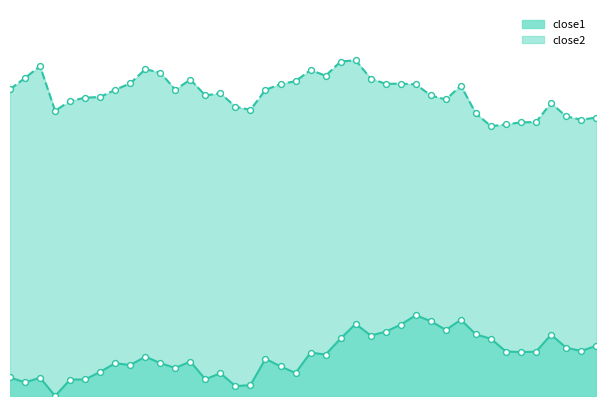

Which series has the largest Y range (max minus min)?

close1_line